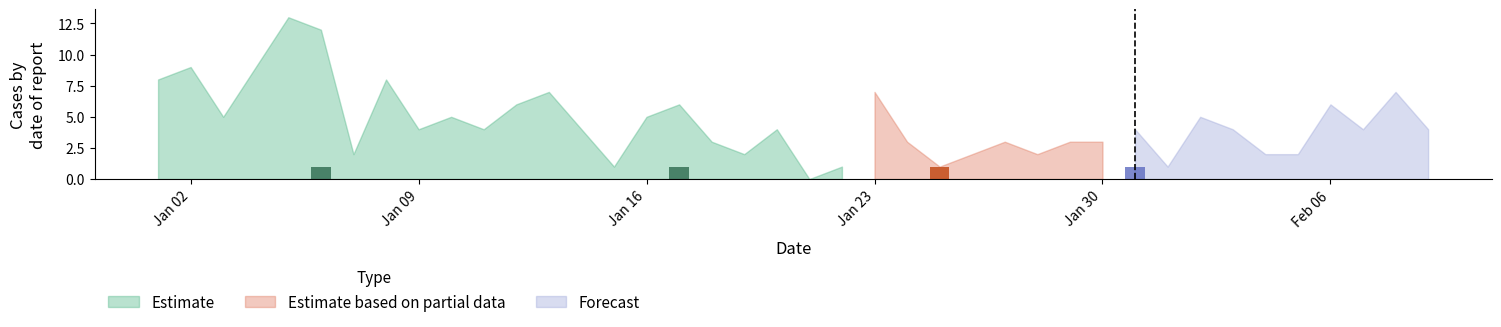

At which category does the chart reach its minimum across all series?

2023-01-21